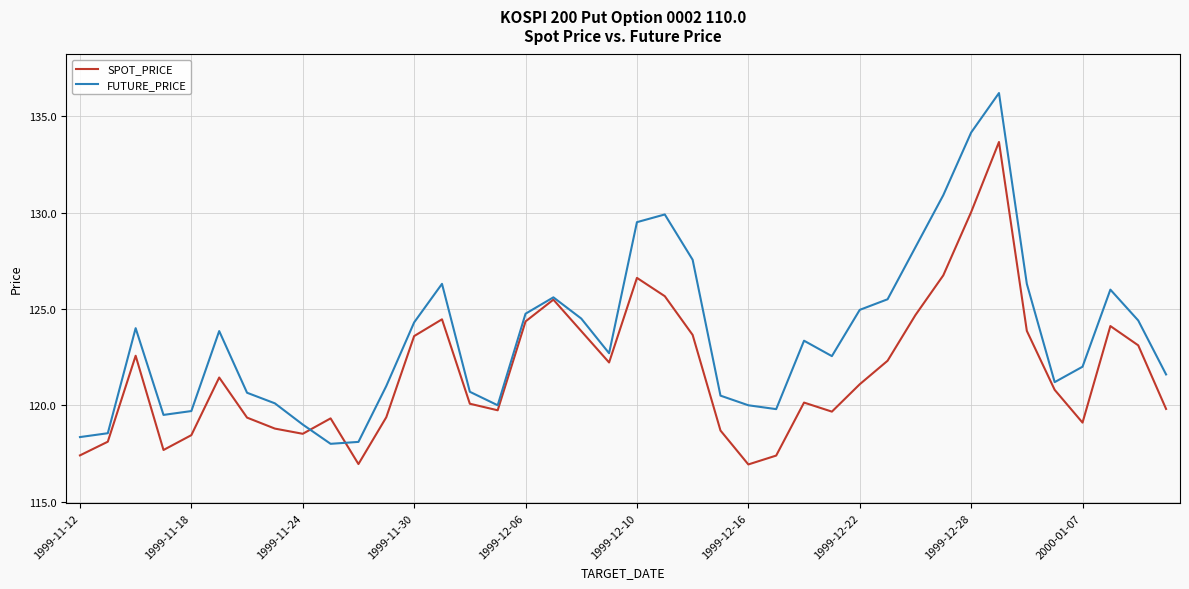

True or false: FUTURE_PRICE and SPOT_PRICE intersect in this chart.

True